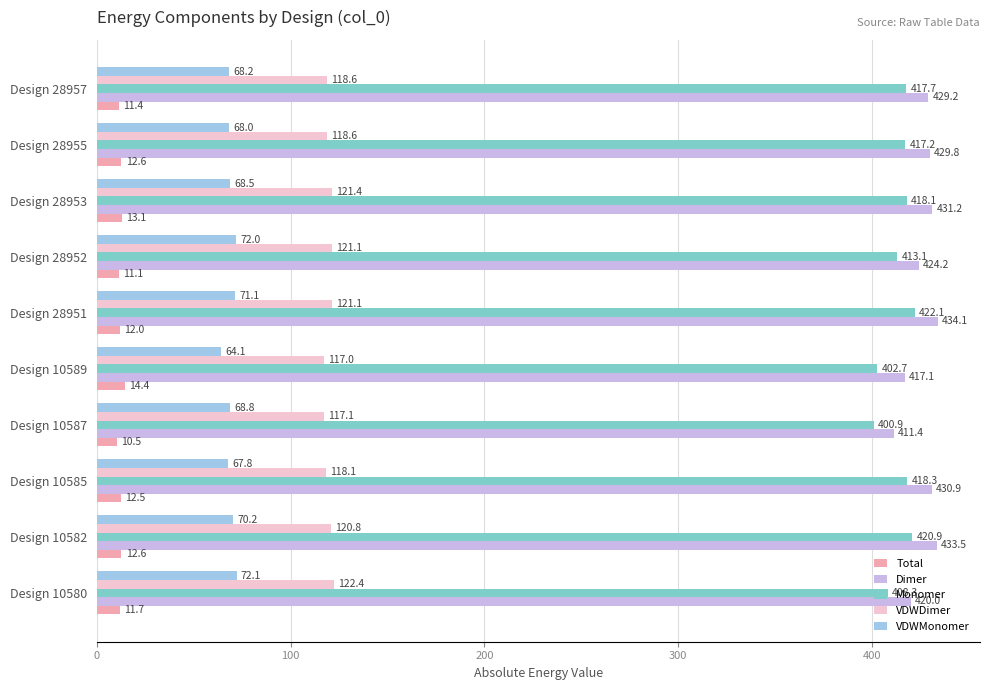

Which series has the largest total across all categories?

Dimer